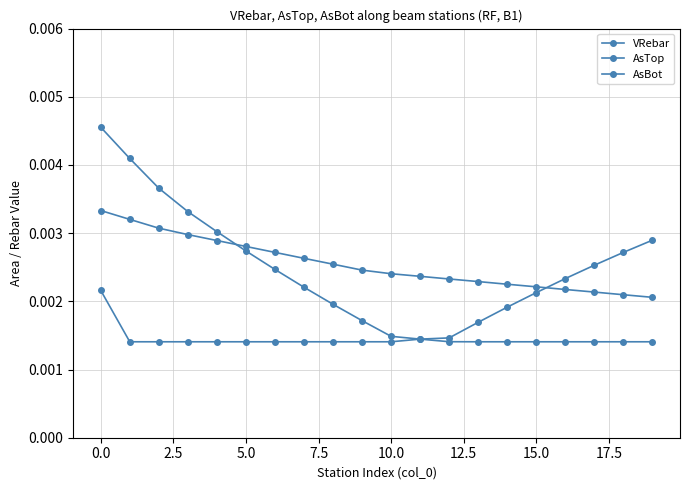

How many distinct data groups are displayed?

3